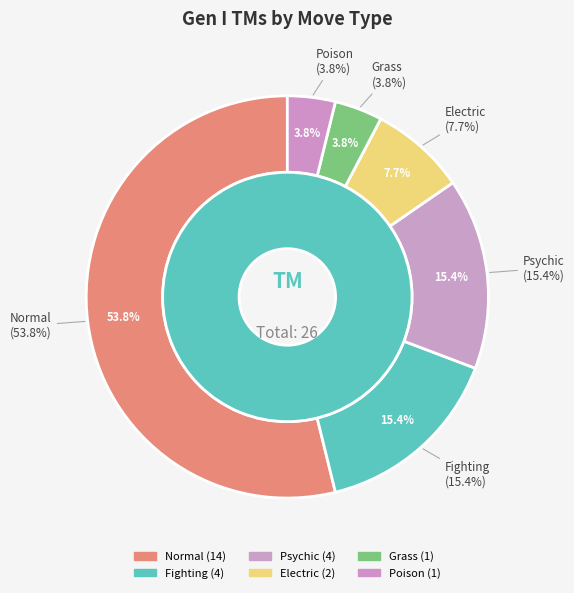

True or false: Normal accounts for 41% of the total.

False